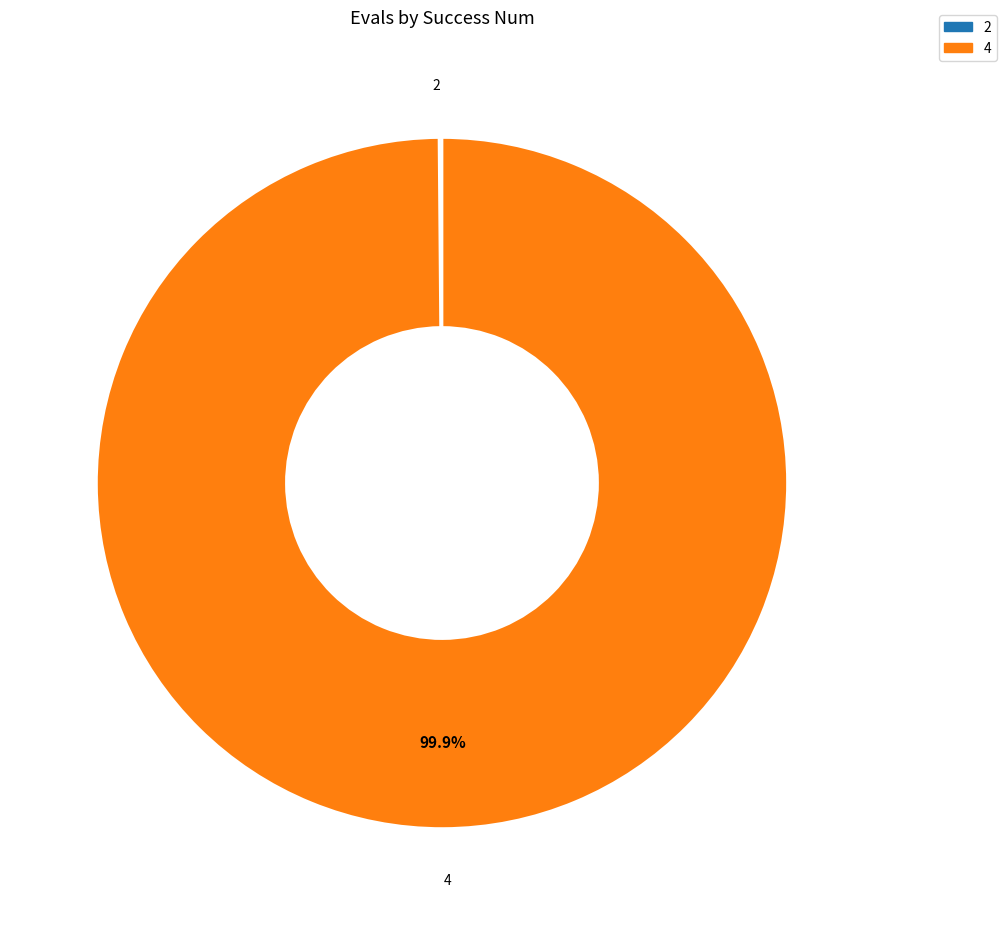

Does any single category account for the majority?

Yes